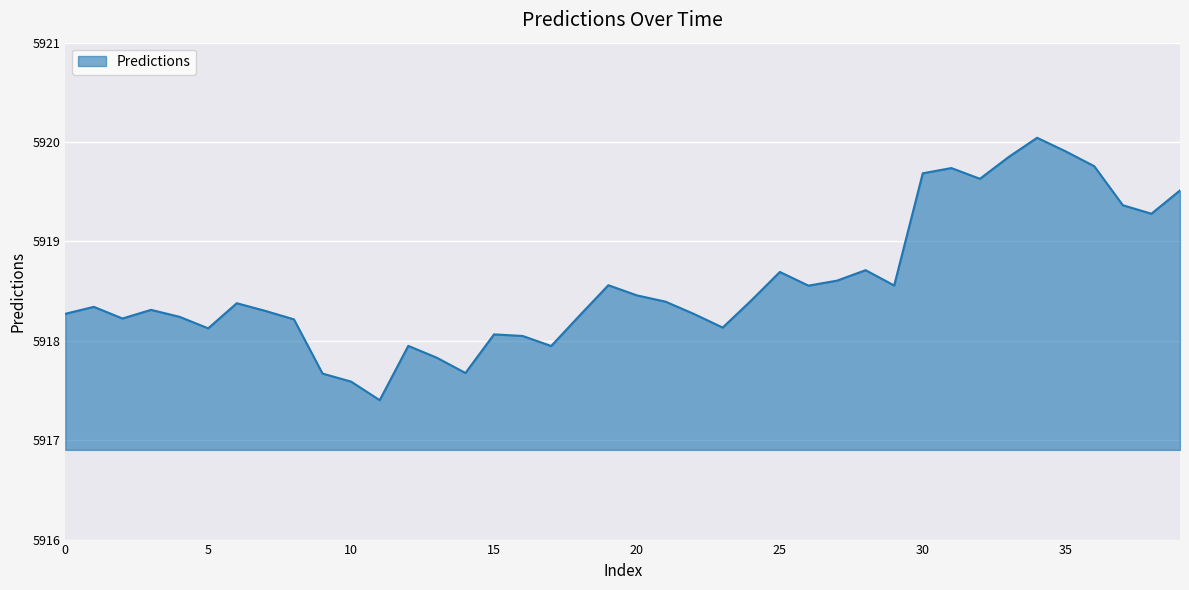

How many lines are shown in the chart?

1